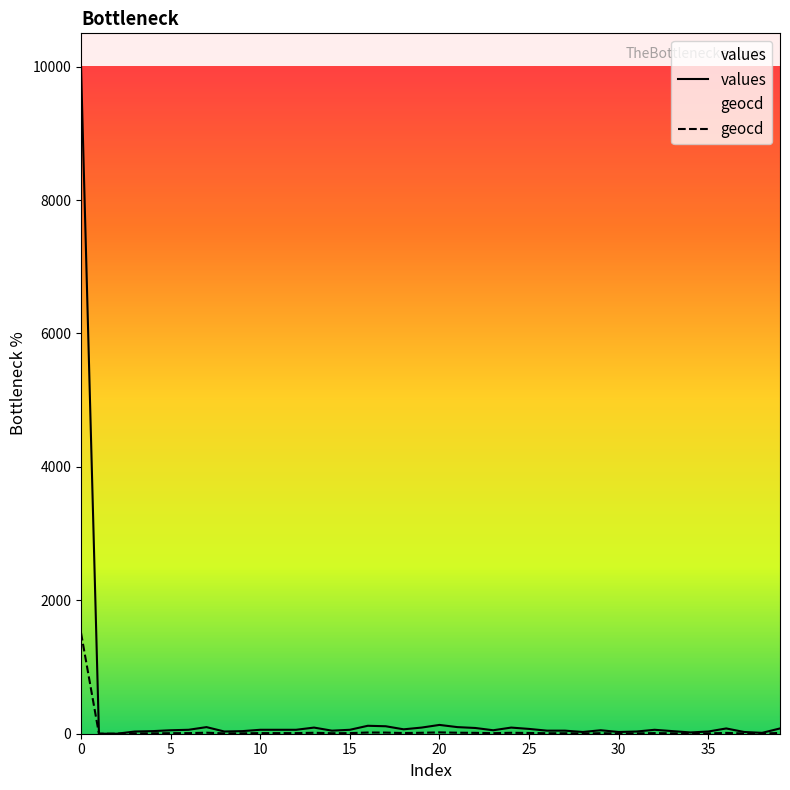

What is the sum of the geocd values at 9 and 24?

20